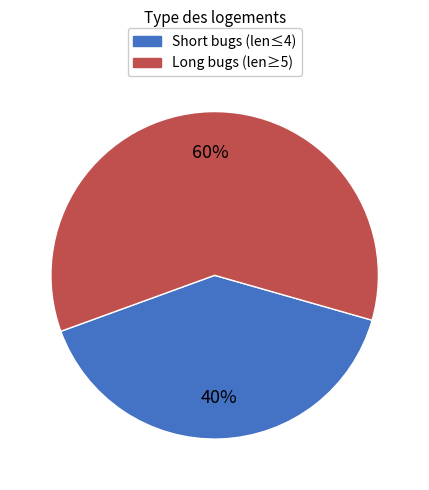

Is there any slice that represents more than half of the pie?

Yes